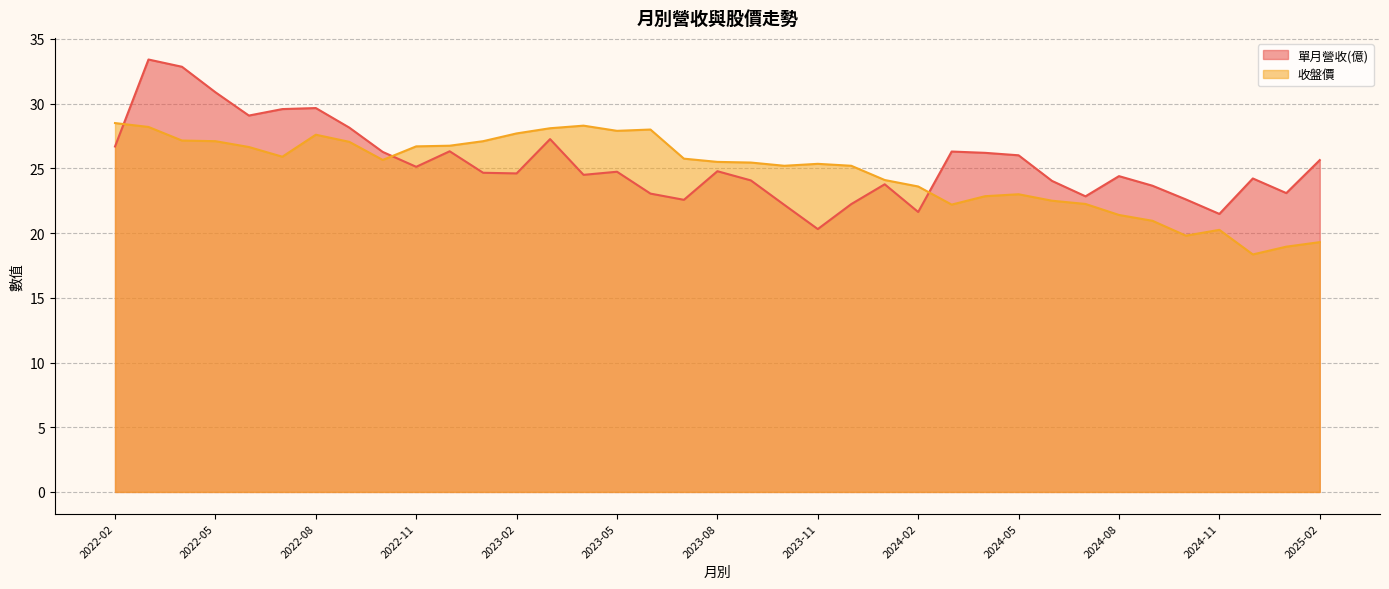

What value does the 單月營收(億) series have at 2023-06?

23.1